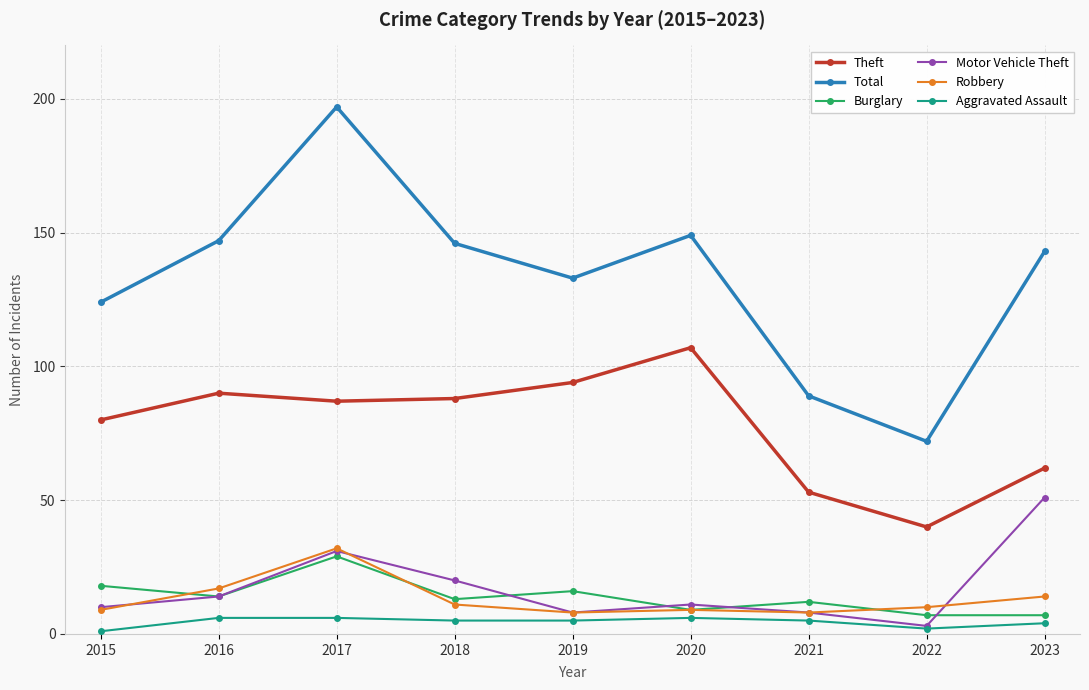

What is the highest value of the Aggravated Assault series?

6